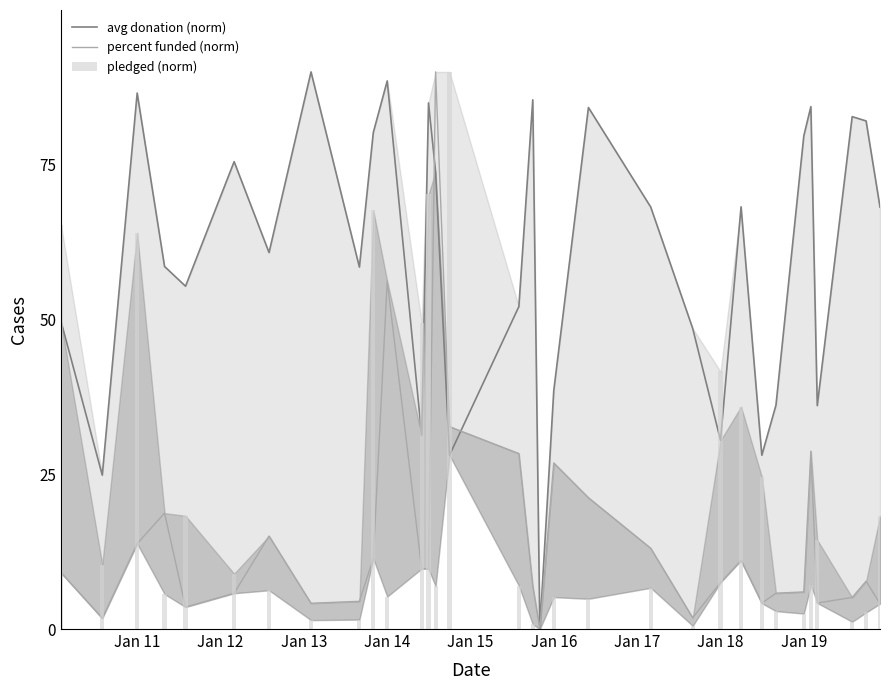

How many groups of bars are there?

32